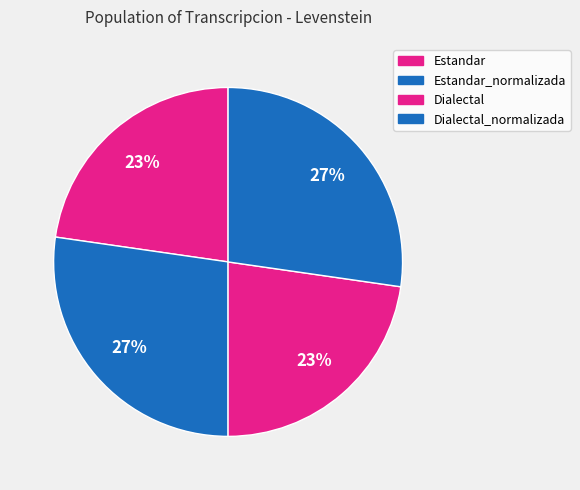

Count the number of slices in the pie.

4